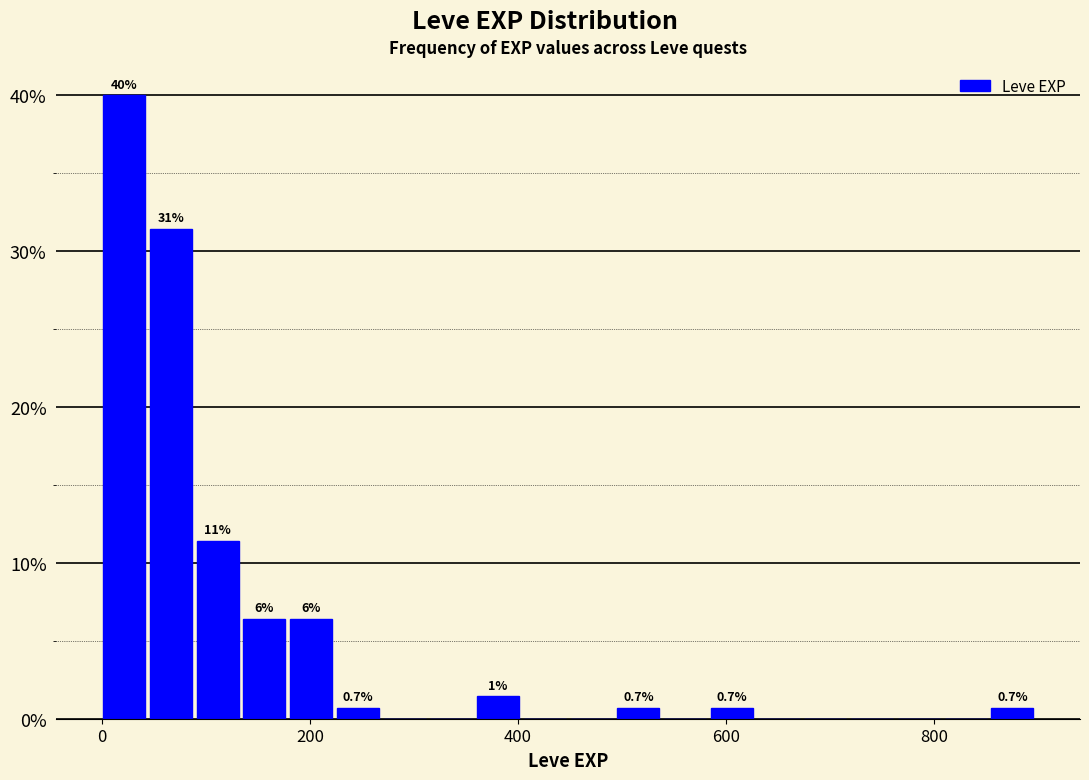

Around what value on the x-axis is the tallest bar? Give the approximate position of its centre, as read against the axis.

20